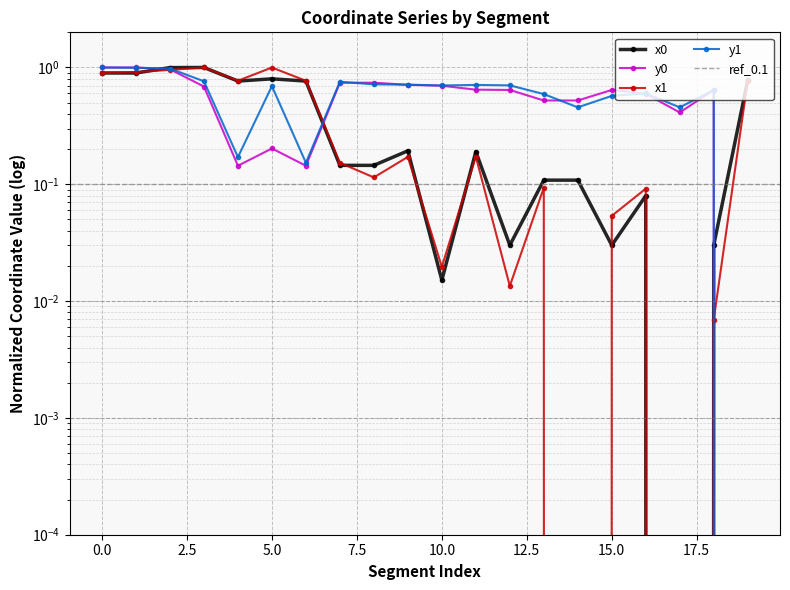

How many positive values does the x0 series have?

19